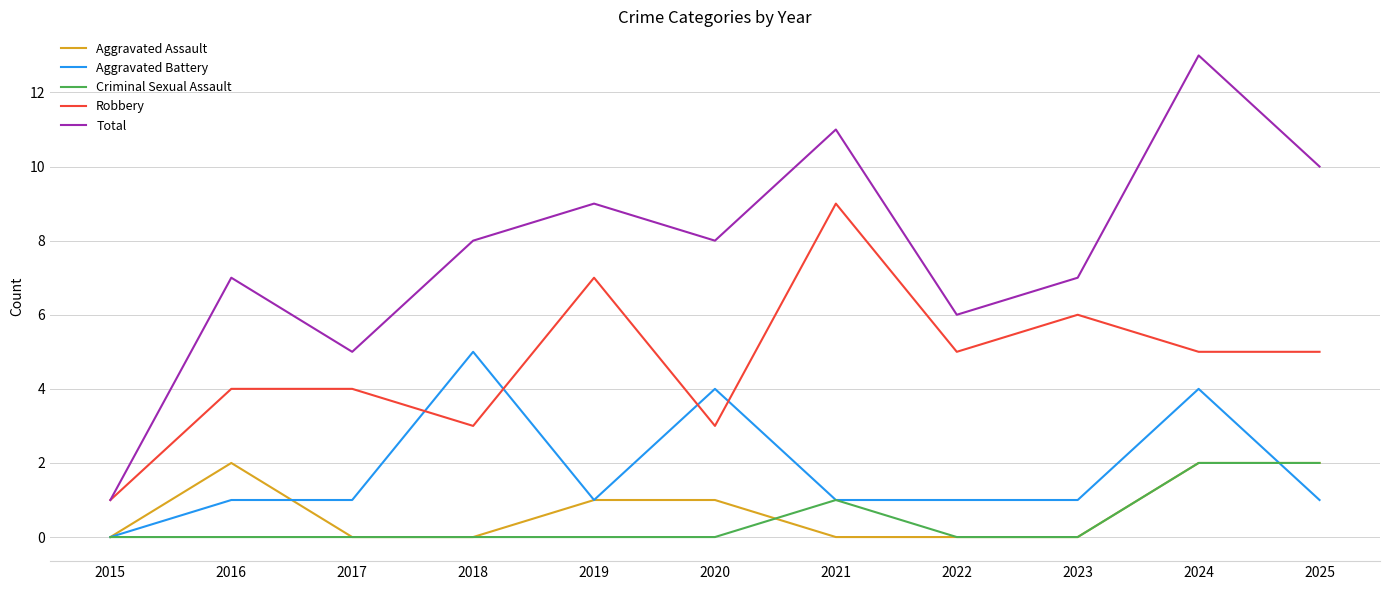

What is the spread (max minus min) of values at 2021?

11